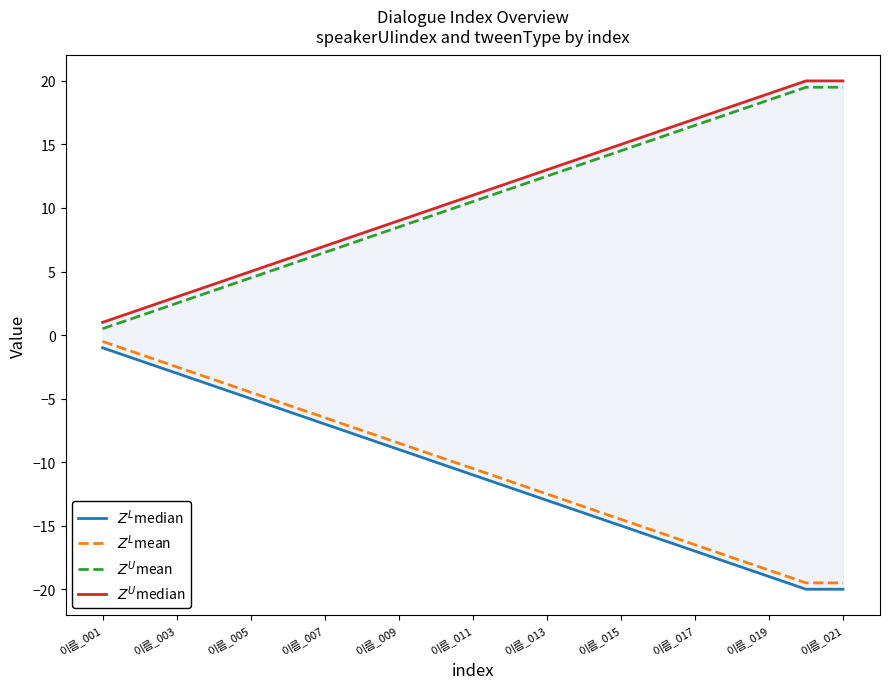

At 이름_011, list the series in order from largest to smallest.

$Z^U$median, $Z^U$mean, $Z^L$mean, $Z^L$median